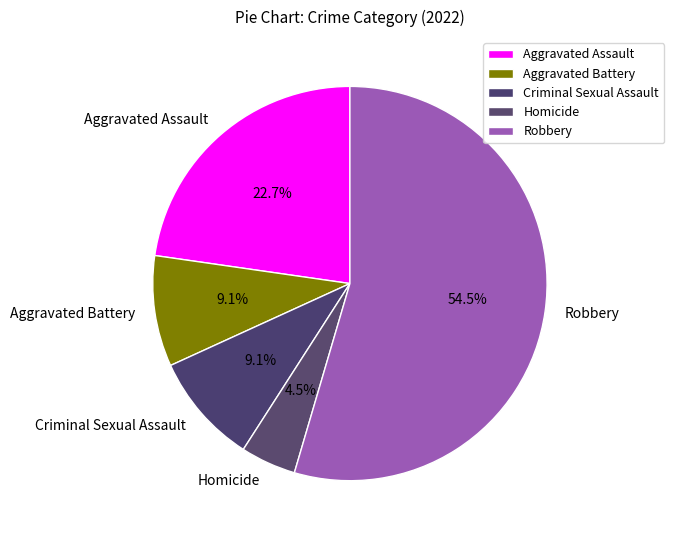

Is there any slice that represents more than half of the pie?

Yes